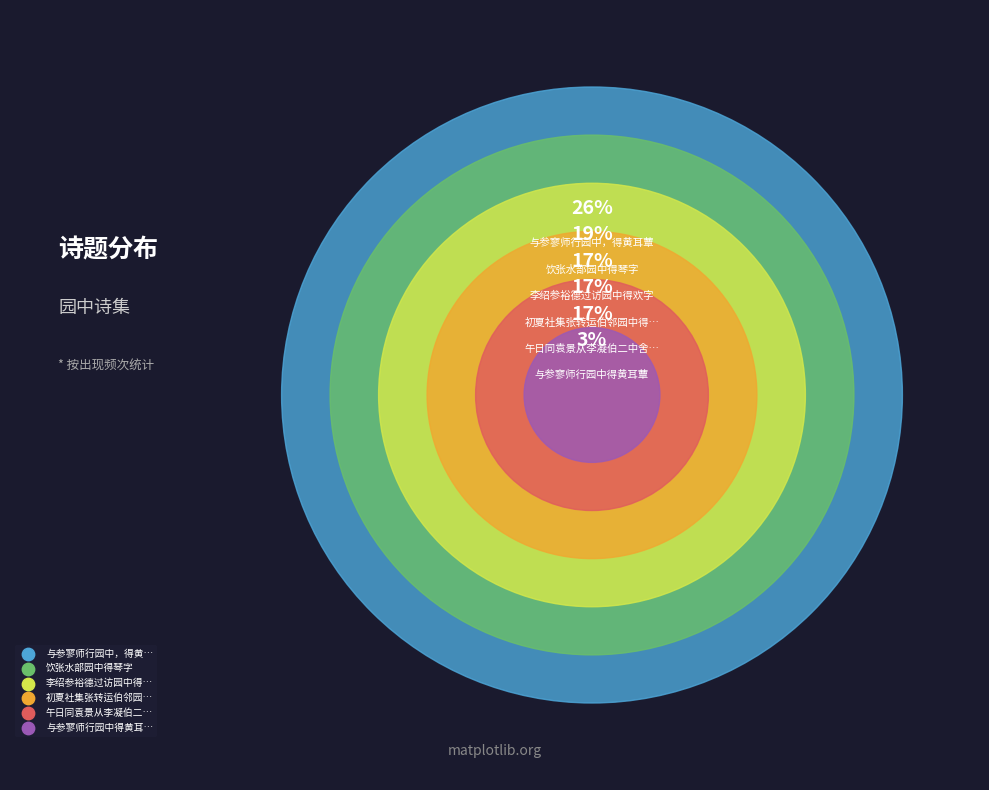

Does 初夏社集张转运伯邻园中得雨 represent more than half of the total?

No